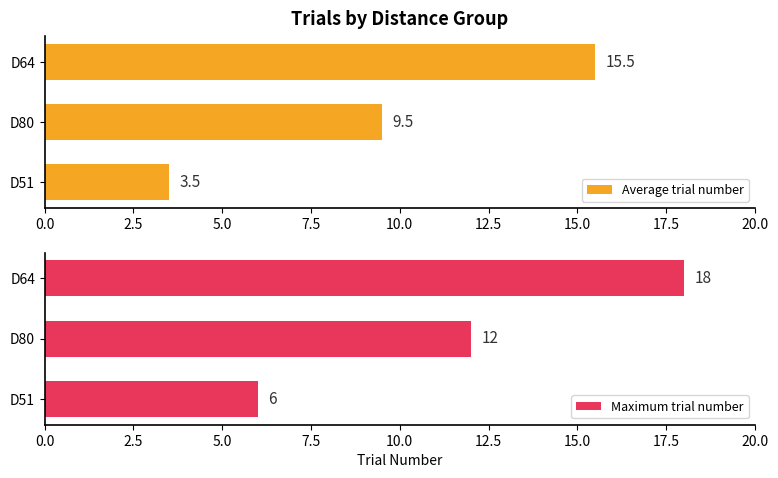

At which label does Average trial number reach its peak?

D64